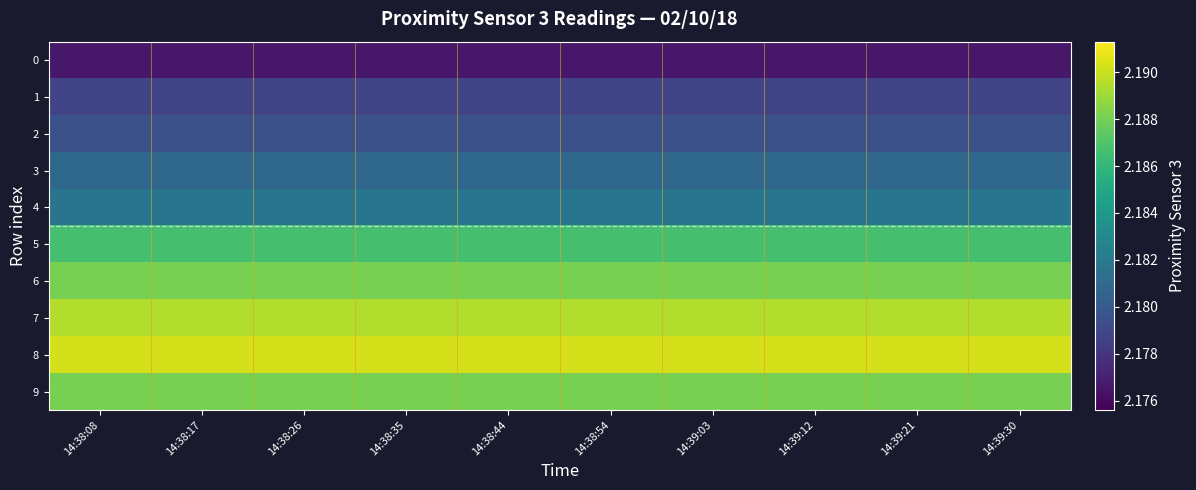

Rank the series at 14:39:12 from highest to lowest value.

8, 7, 6, 9, 5, 4, 3, 2, 1, 0